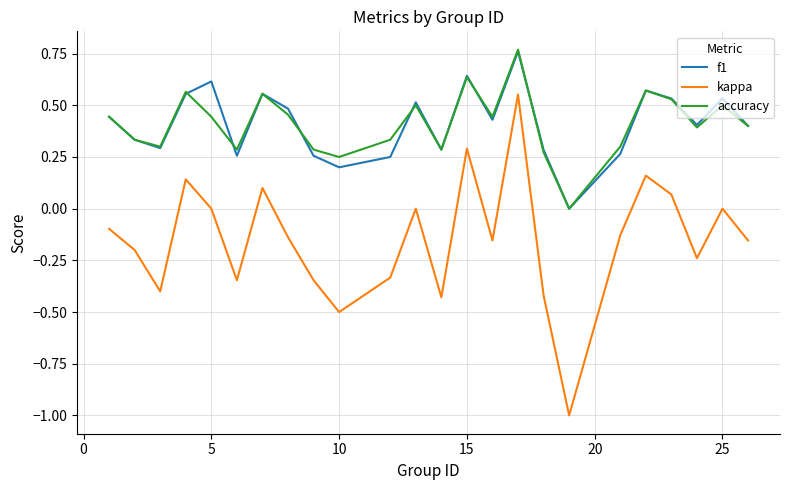

What is the minimum value shown in the chart?

-1.0